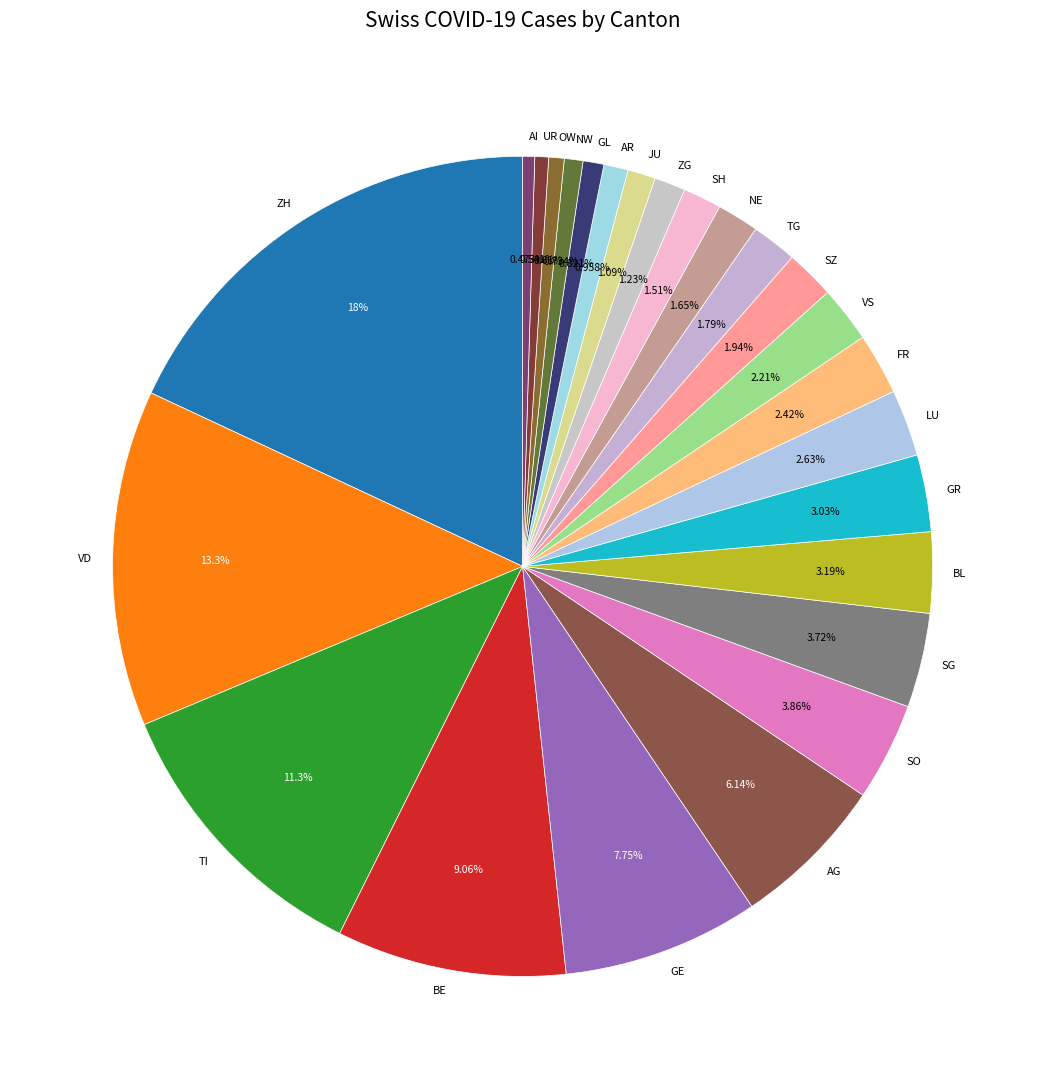

What percentage is the JU slice, to the nearest percent?

1%